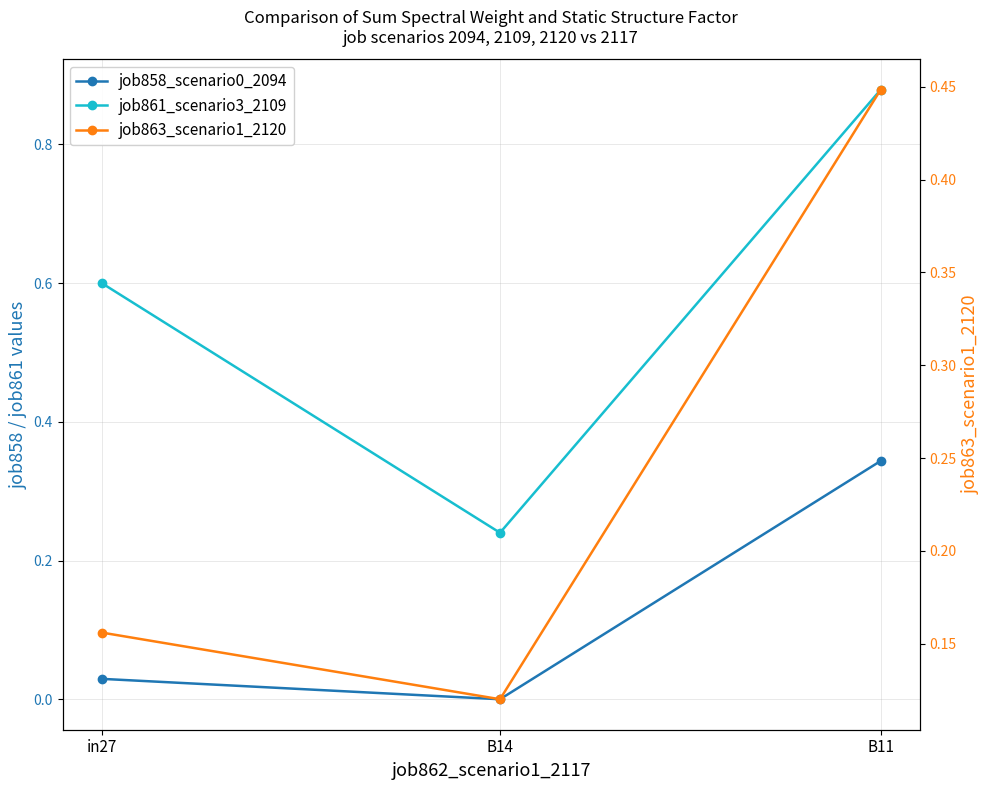

Does the chart have visible grid lines?

Yes